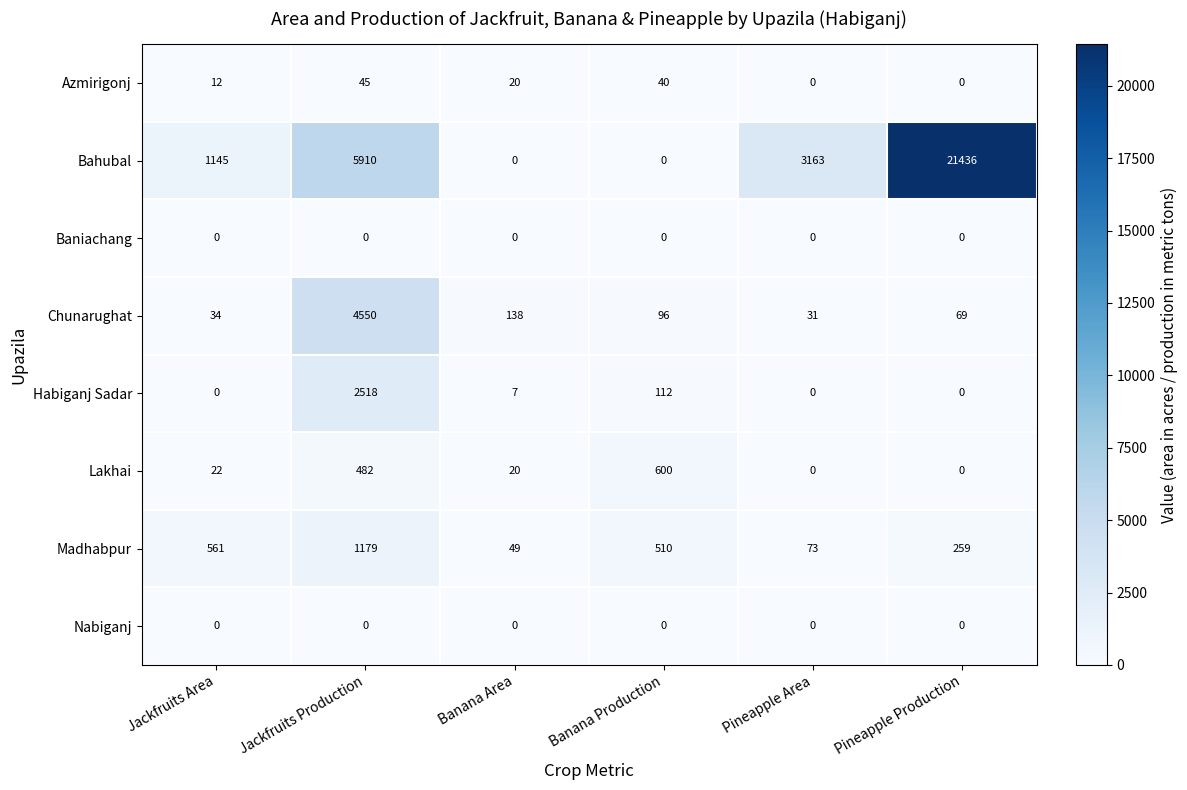

What is the sum of the Chunarughat values at Pineapple Production and Jackfruits Production?

4619